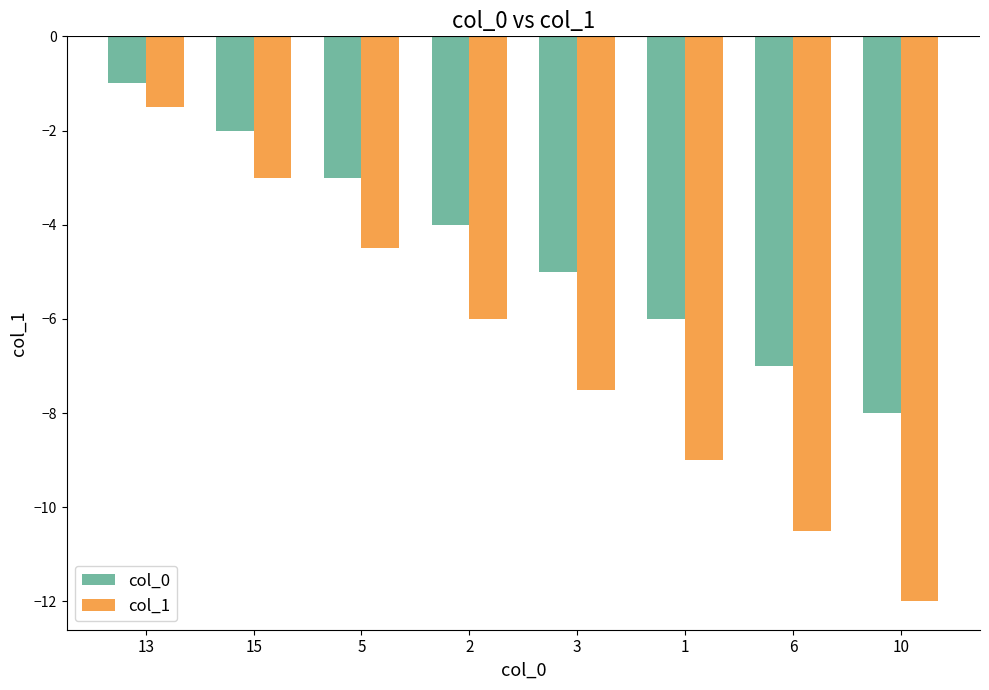

The col_0 series shows -3.8 at 1. True or false?

False